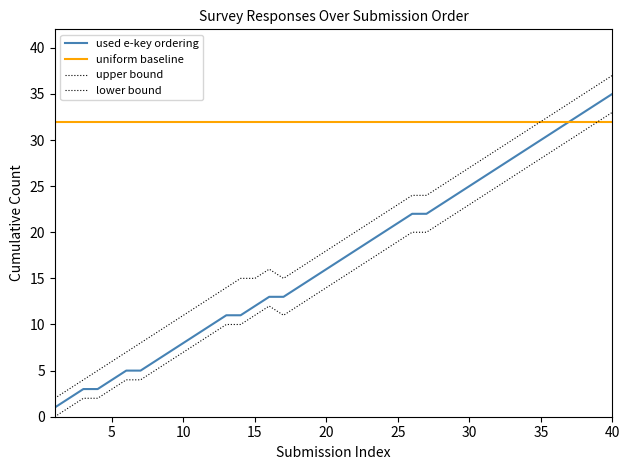

Reading left to right, extract all data points from this chart.

used e-key ordering: 1	2	3	3	4	5	5	6	7	8	9	10	11	11	12	13	13	14	15	16	17	18	19	20	21	22	22	23	24	25	26	27	28	29	30	31	32	33	34	35
uniform baseline: 32	32	32	32	32	32	32	32	32	32	32	32	32	32	32	32	32	32	32	32	32	32	32	32	32	32	32	32	32	32	32	32	32	32	32	32	32	32	32	32
upper bound: 2	3	4	5	6	7	8	9	10	11	12	13	14	15	15	16	15	16	17	18	19	20	21	22	23	24	24	25	26	27	28	29	30	31	32	33	34	35	36	37
lower bound: 0	1	2	2	3	4	4	5	6	7	8	9	10	10	11	12	11	12	13	14	15	16	17	18	19	20	20	21	22	23	24	25	26	27	28	29	30	31	32	33